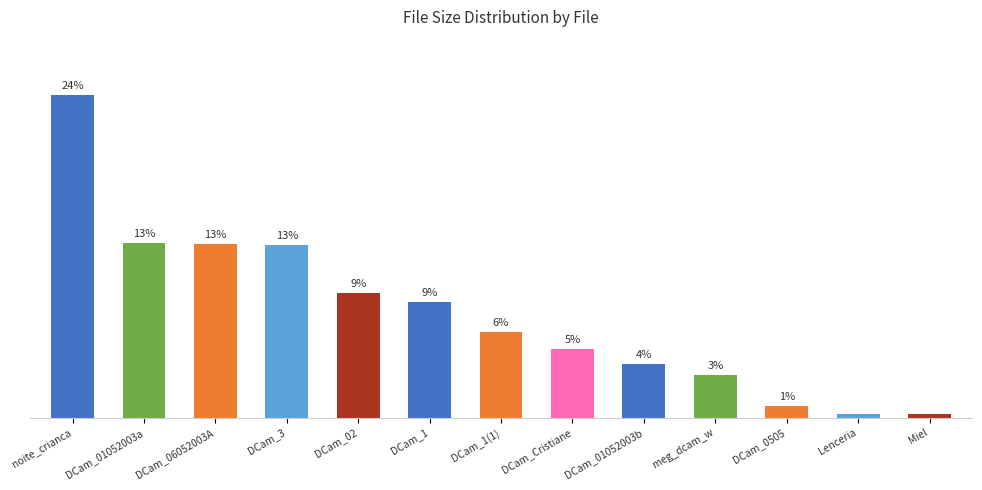

The value at meg_dcam_w is 3.2. True or false?

True